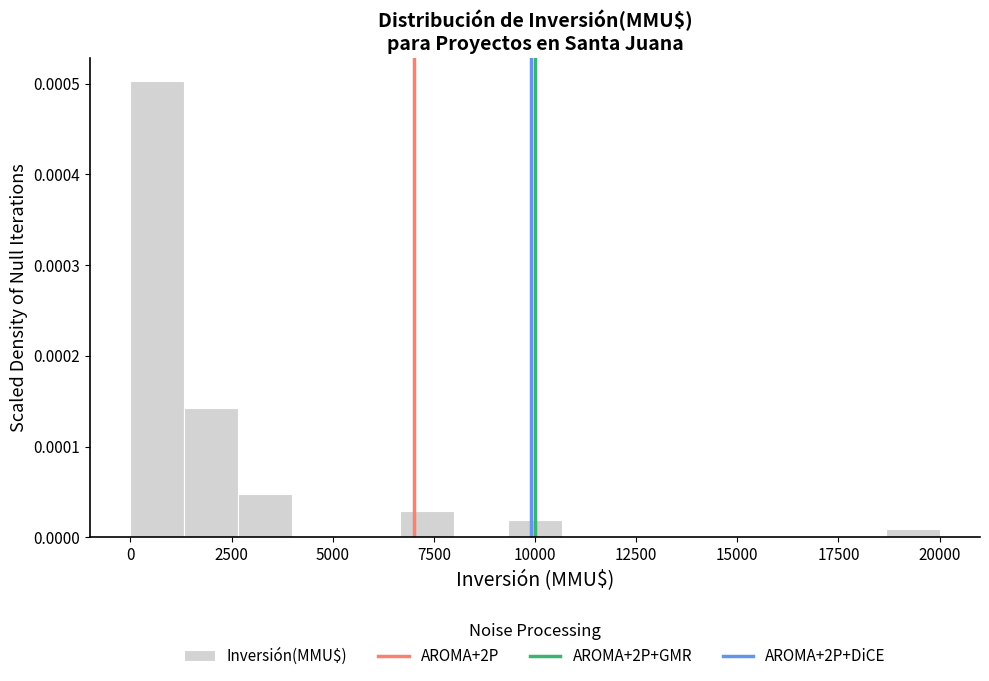

Around what value on the x-axis is the tallest bar? Give the approximate position of its centre, as read against the axis.

500